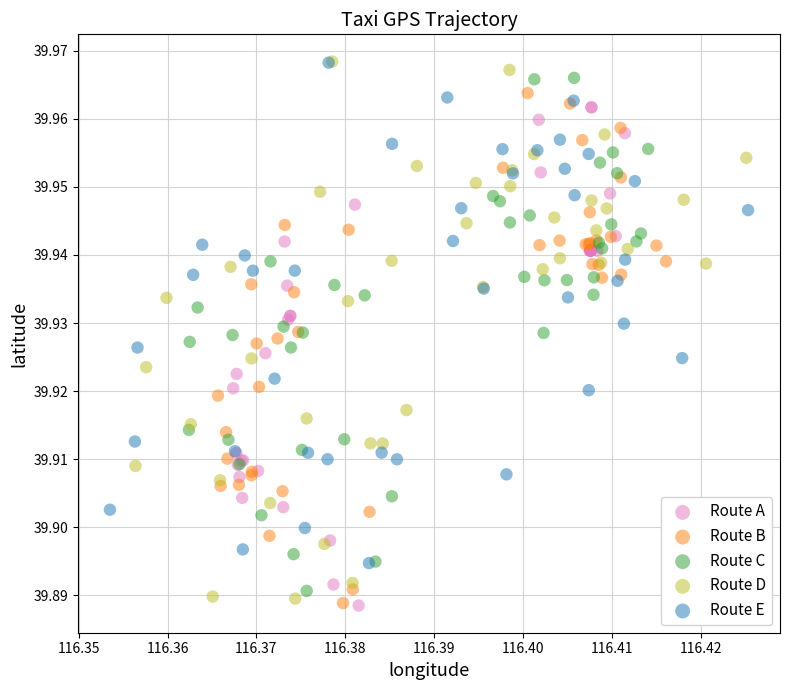

Which series has the largest Y range (max minus min)?

Route D